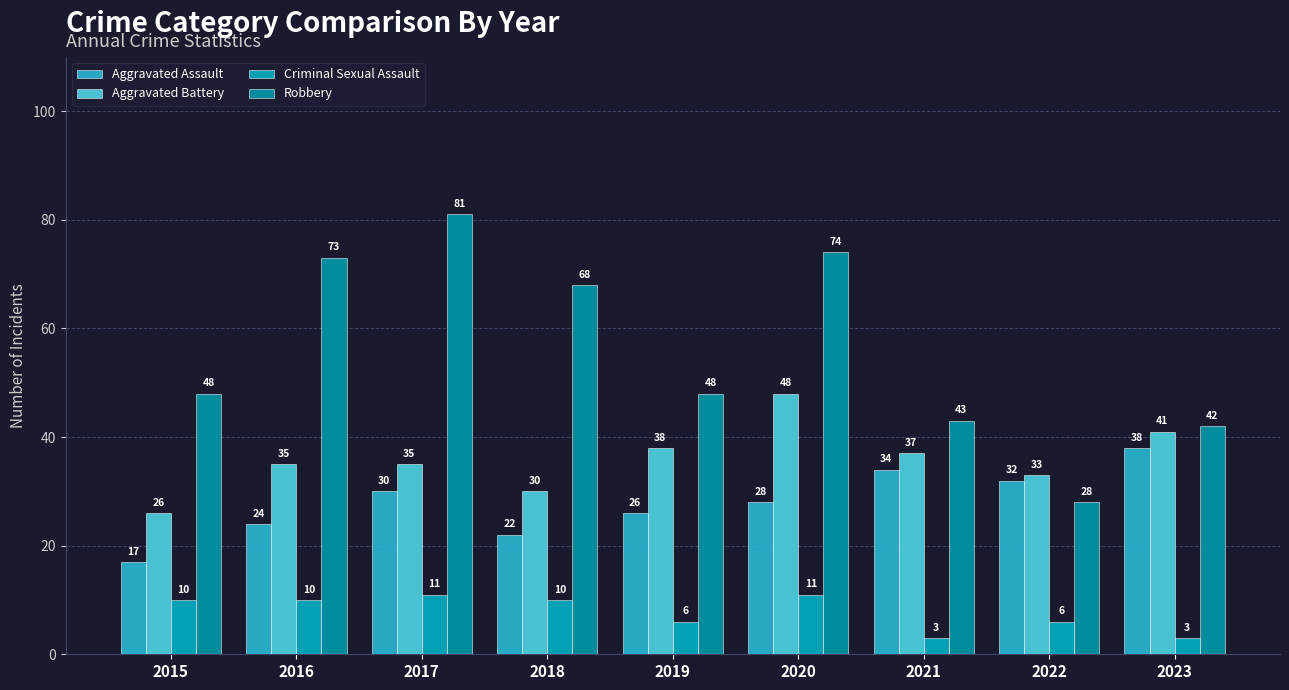

At which category is the sum across all series the highest?

2020